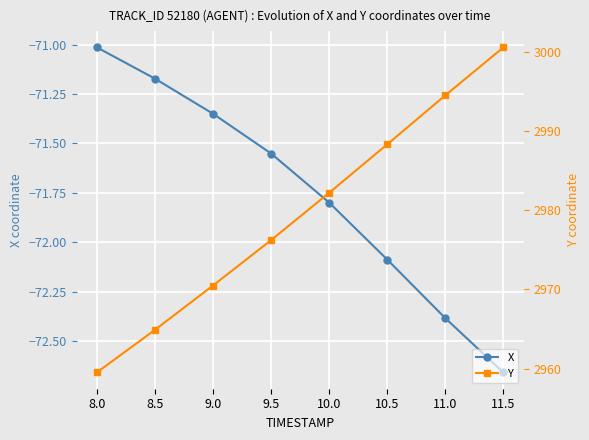

How many data points in Y are less than 2982?

4